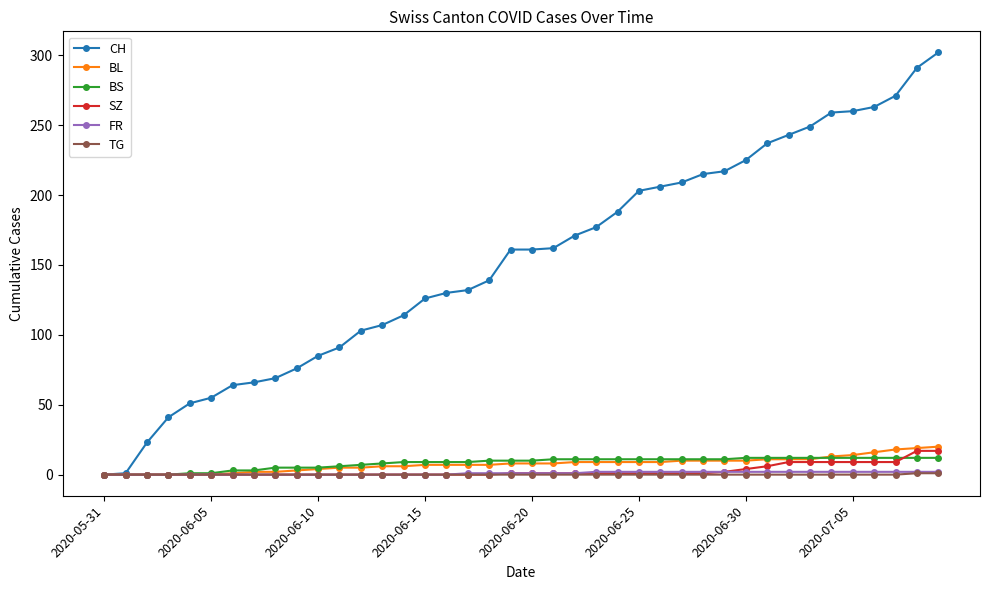

Which series has the largest range (max minus min)?

CH